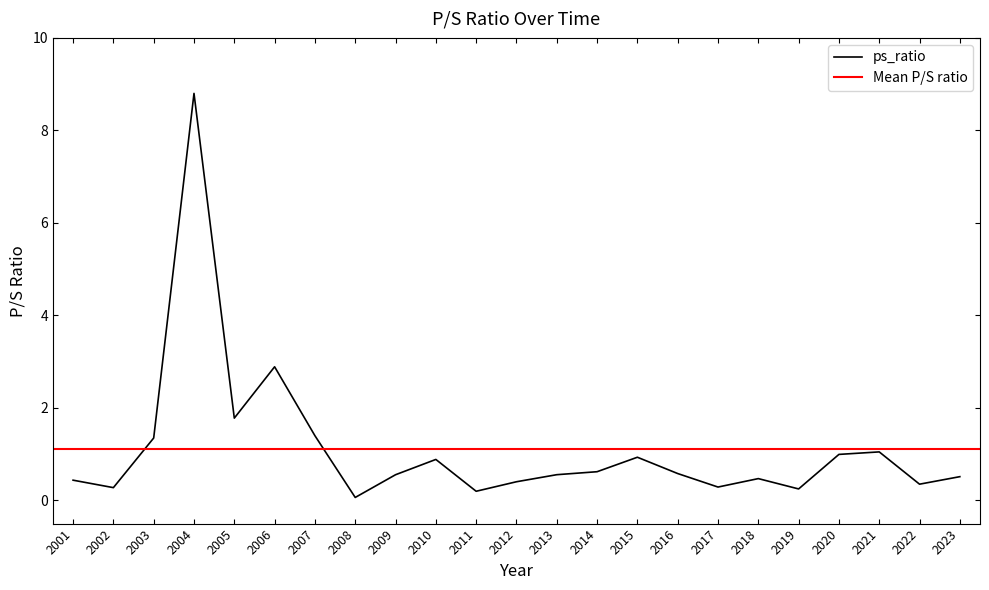

Reading left to right, list all the values displayed in this chart.

0.4	0.3	1.4	8.8	1.8	2.9	1.4	0.1	0.6	0.9	0.2	0.4	0.6	0.6	0.9	0.6	0.3	0.5	0.2	1.0	1.1	0.4	0.5